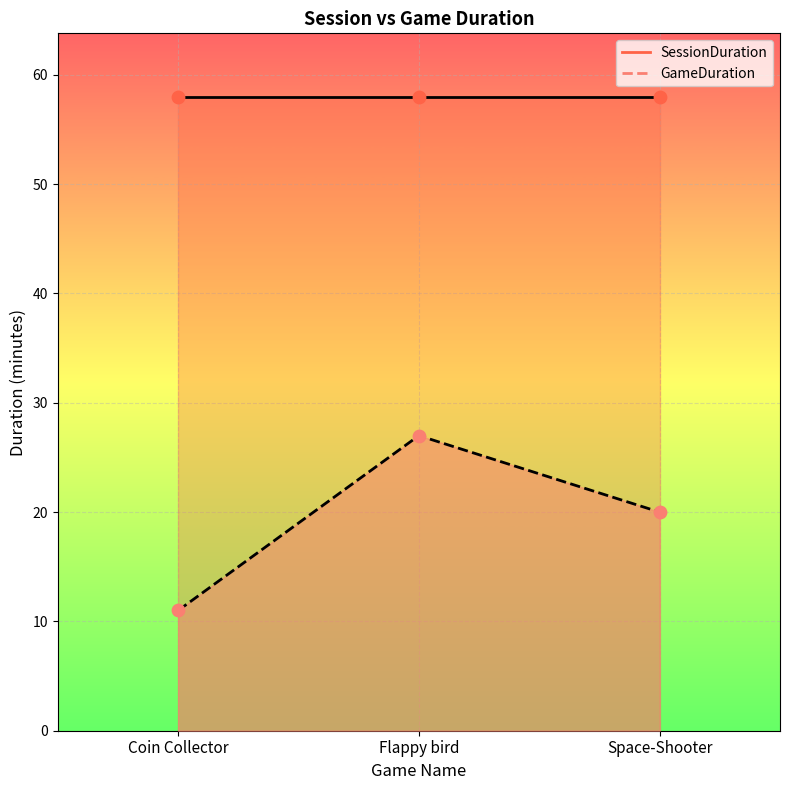

What is the change in value from Coin Collector to Flappy bird?

+16